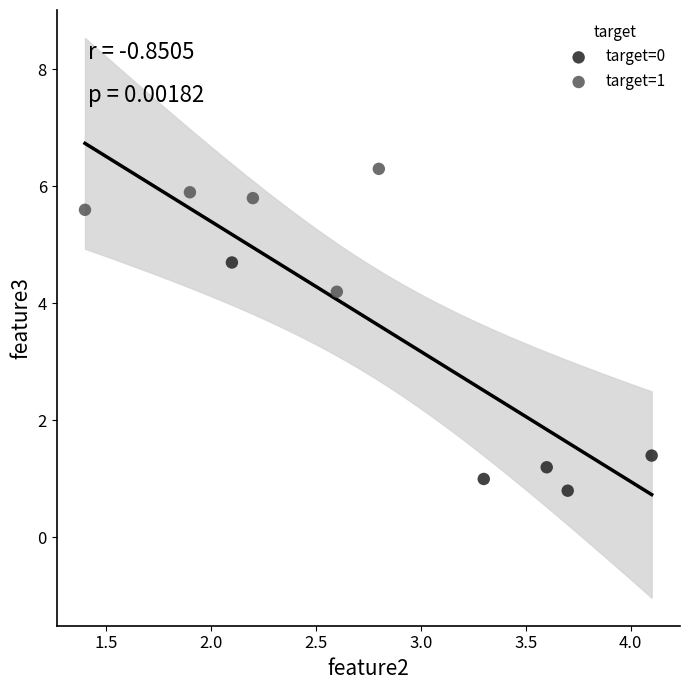

What are all the series names shown in the legend?

target=0, target=1